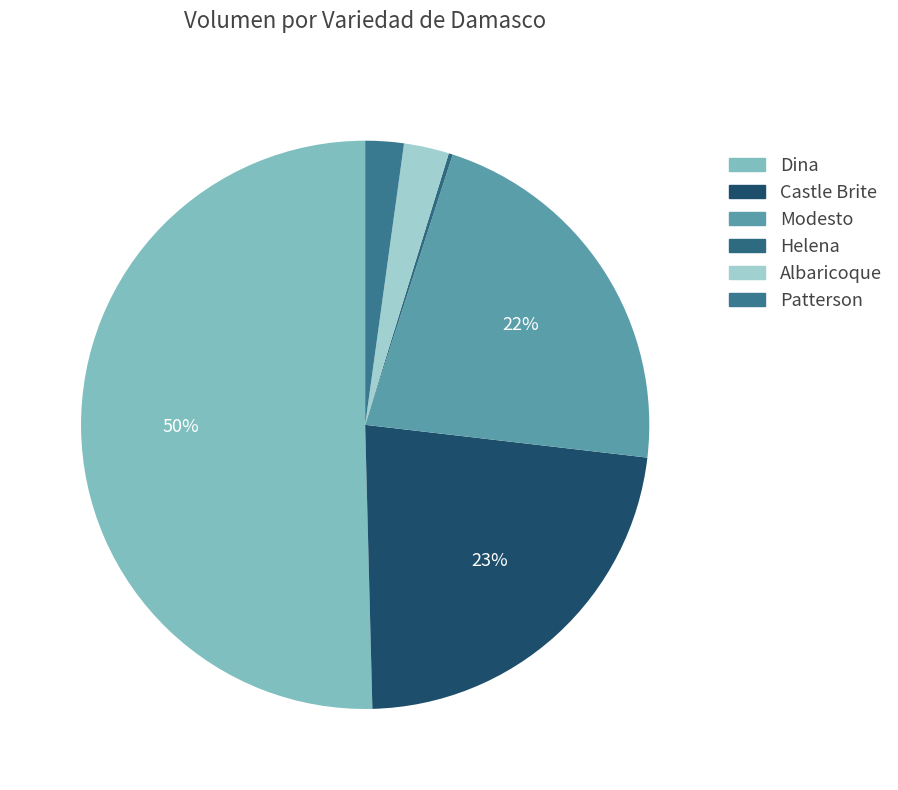

Does any single category account for the majority?

Yes